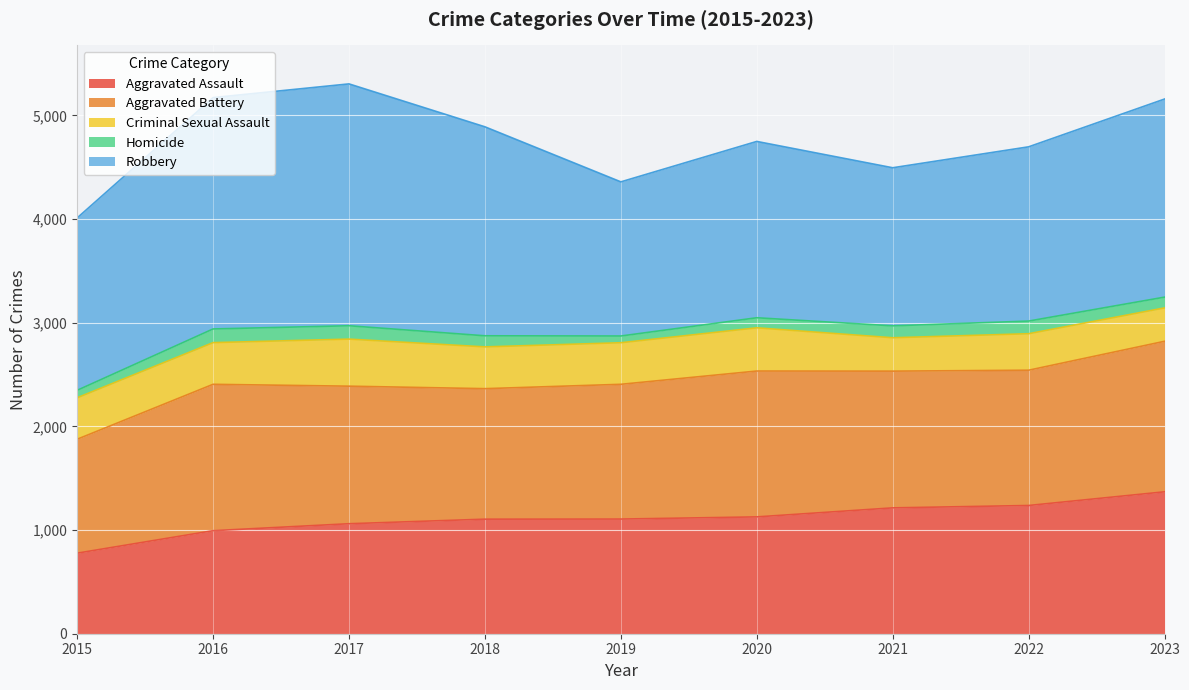

List the labels in order of Homicide value, largest first.

2016, 2017, 2022, 2021, 2018, 2023, 2020, 2015, 2019